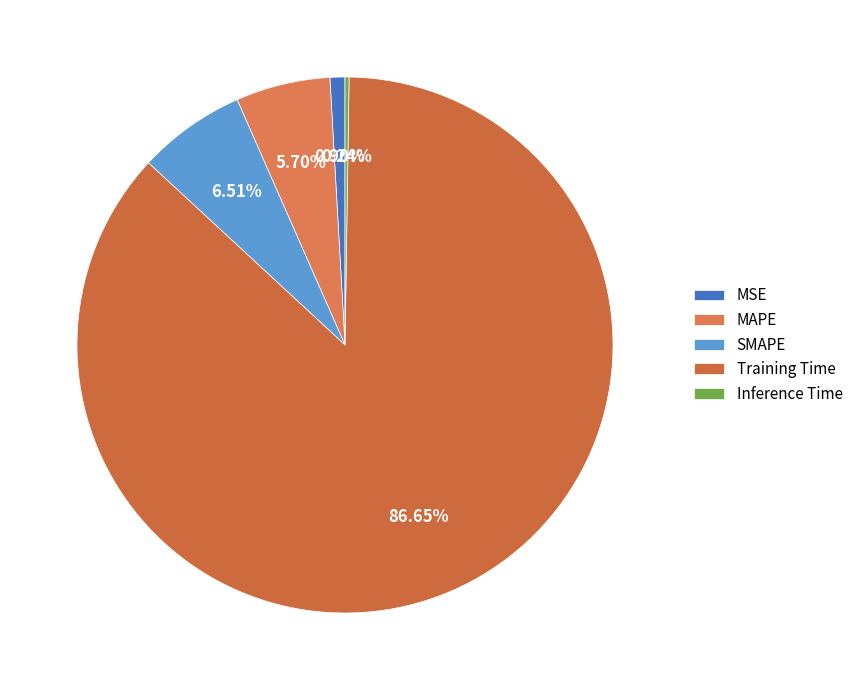

Which slice is the largest?

Training Time